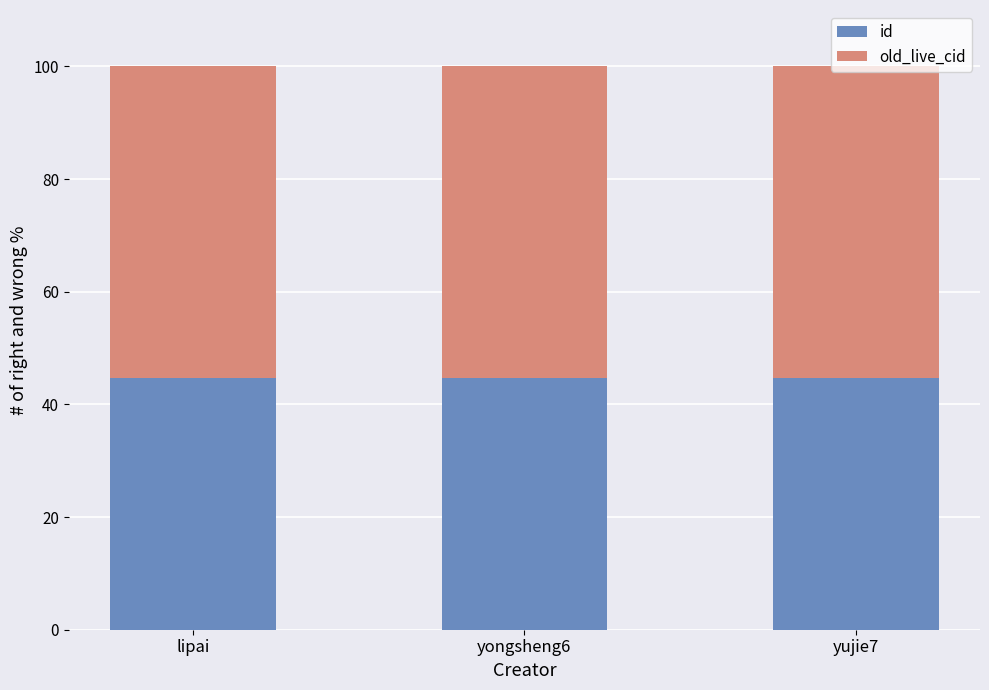

What is the total value across all series at yujie7?

100.0